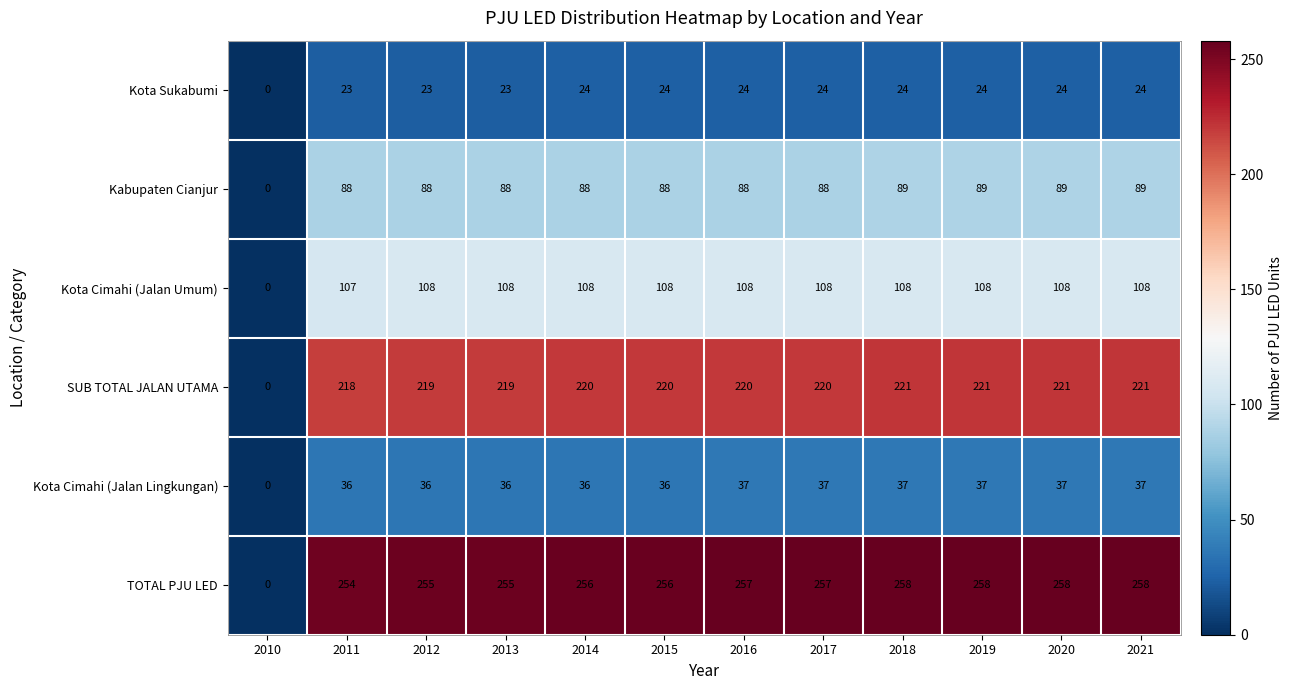

Which category has the lowest value in the Kota Cimahi (Jalan Lingkungan) series?

2010